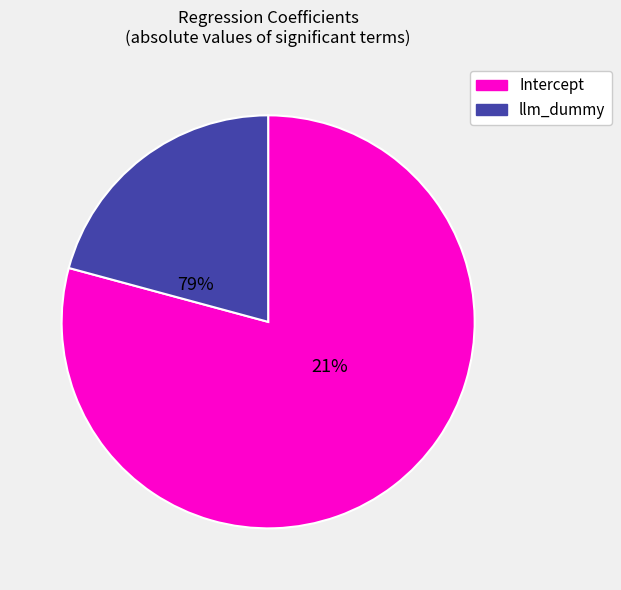

What is the largest slice in the pie chart?

Intercept